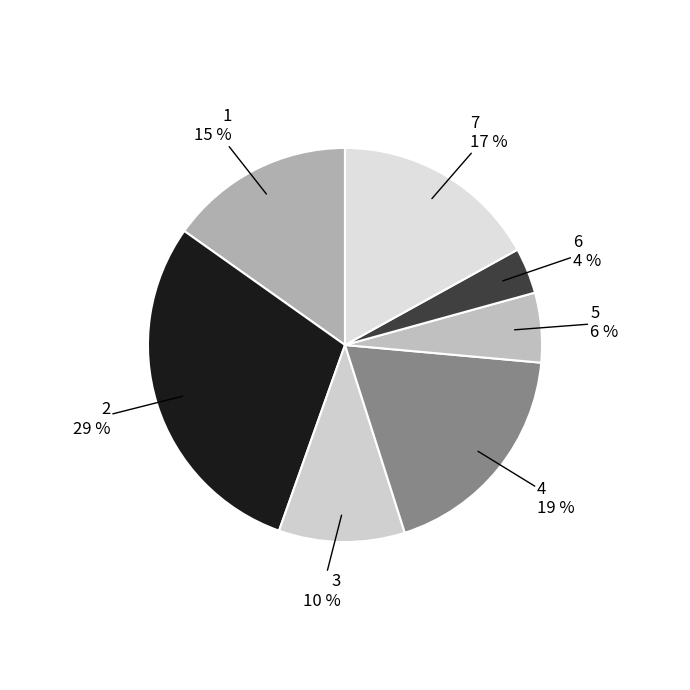

What is the largest slice in the pie chart?

2